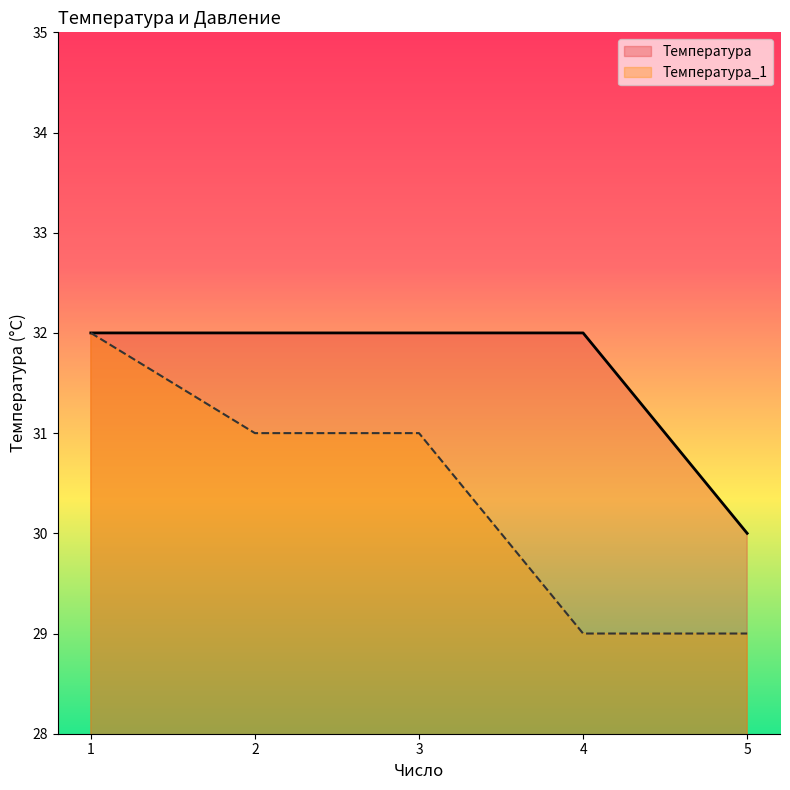

Reading left to right, transcribe all the data shown in this chart.

Температура: 32	32	32	32	30
Температура_1: 32	31	31	29	29